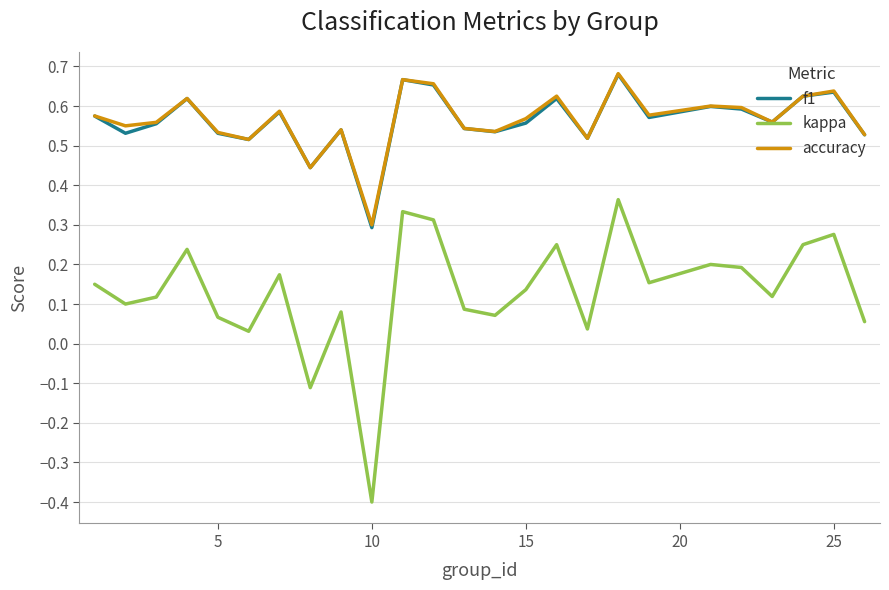

Which series has the largest range (max minus min)?

kappa